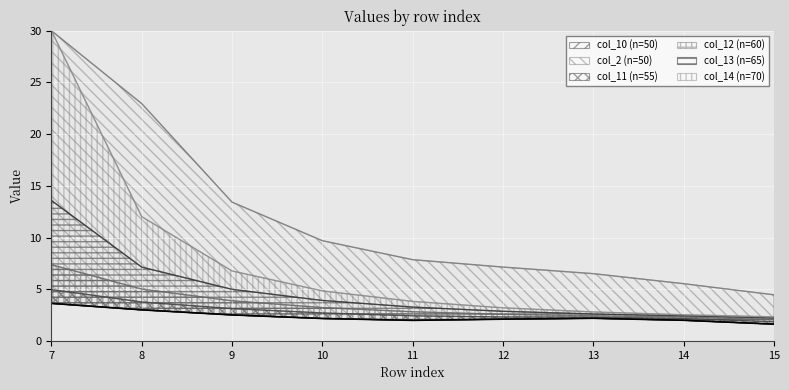

Does the chart display data point markers on the line(s)?

No